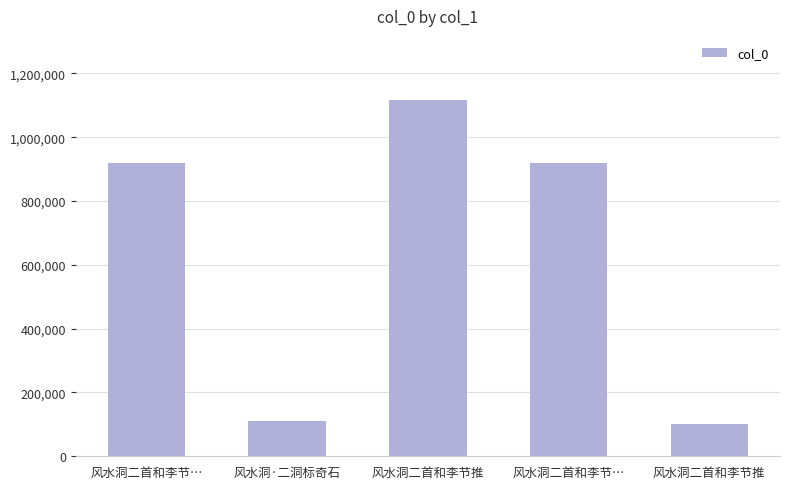

What is the value of the 2nd bar from the left?

109396